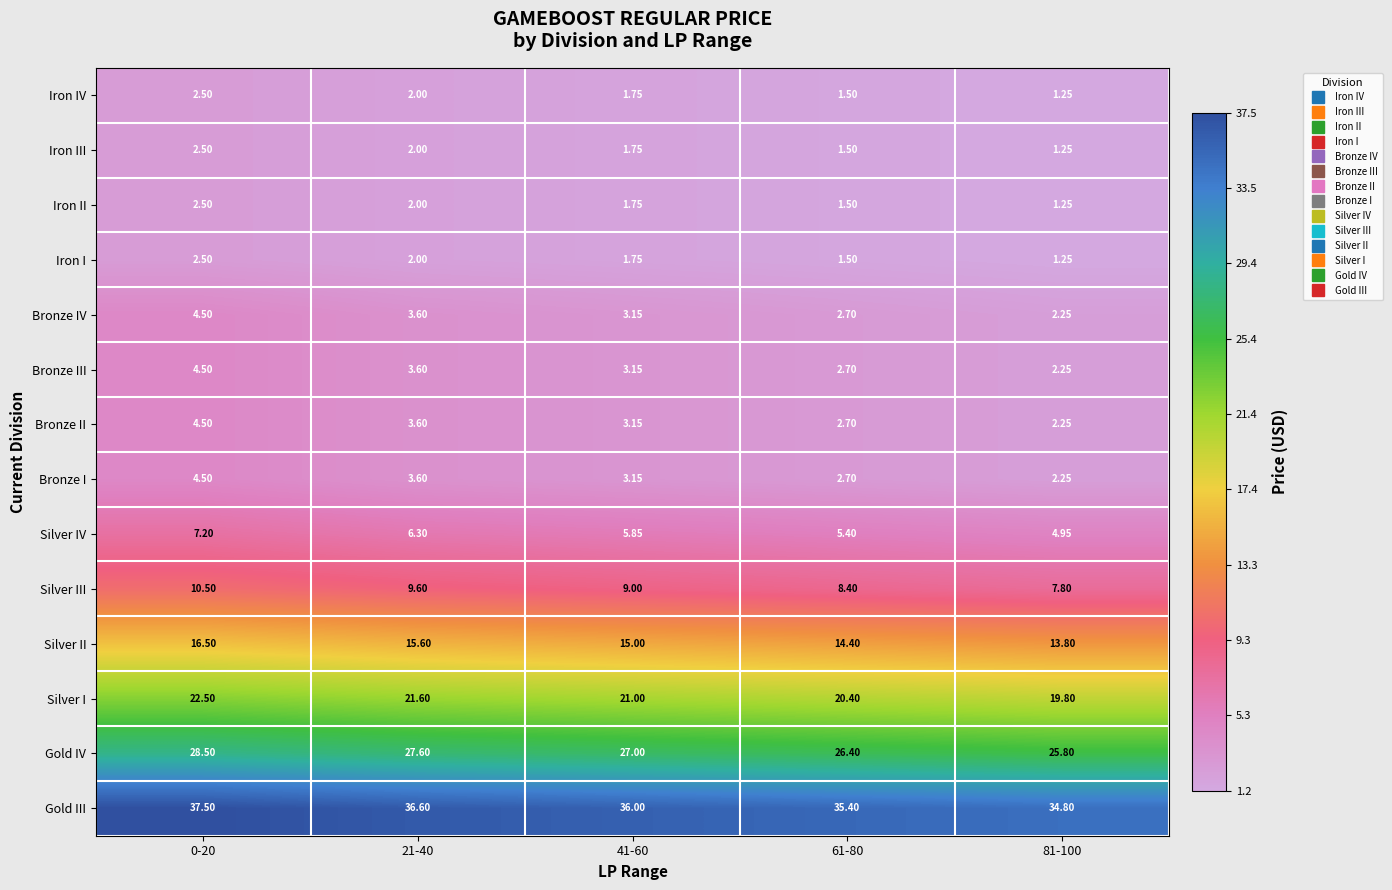

What is the maximum value shown in the chart?

37.5